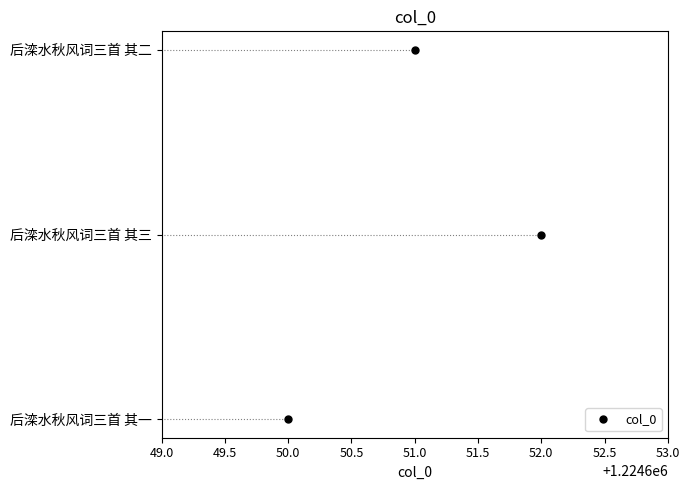

How many lines are shown in the chart?

1